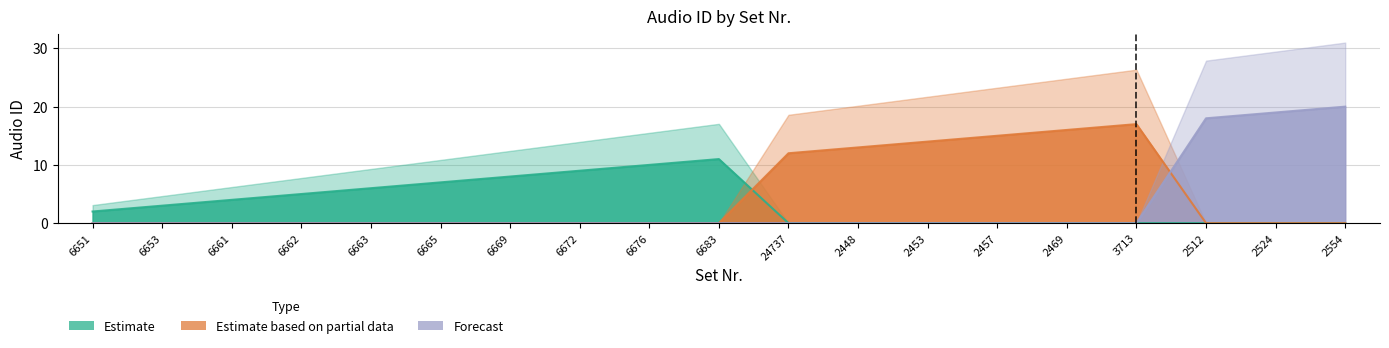

Between 2512 and 6669, which is larger?

6669